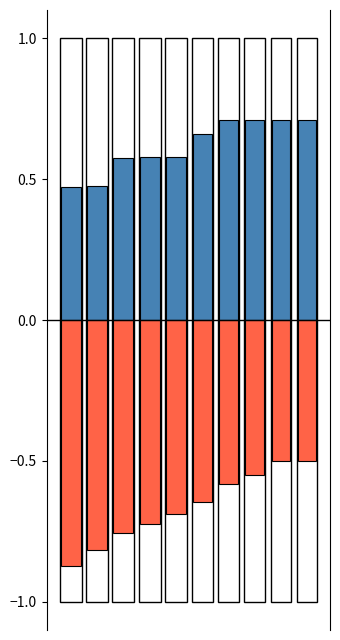

What is the minimum value for Hypervolume?

0.5